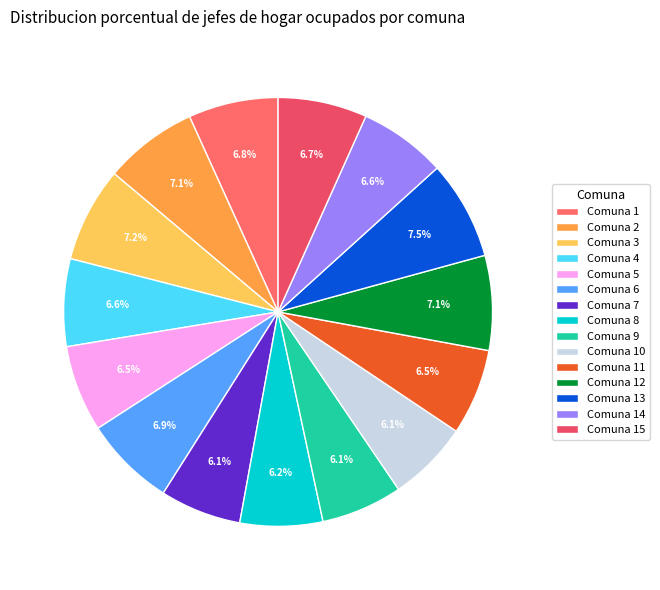

What percentage is the Comuna 9 slice, to the nearest percent?

6%